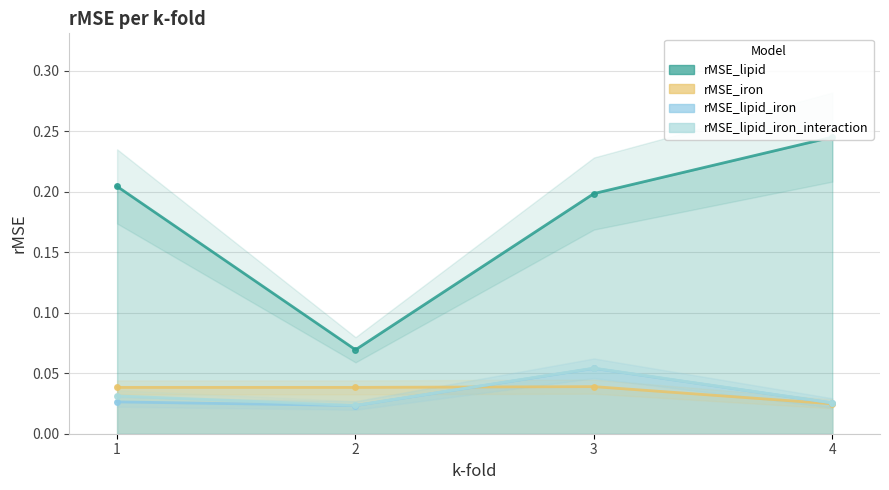

In rMSE_iron, how many points are higher than both neighbors (excluding endpoints)?

1